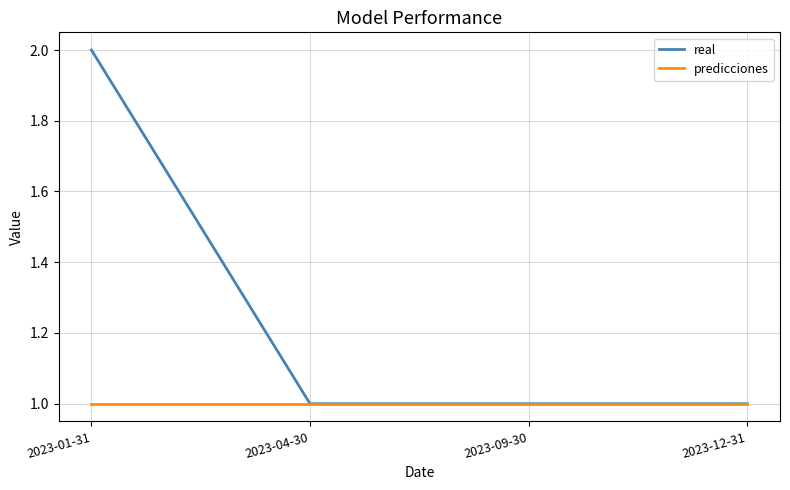

Is this an area chart (filled region under the line)?

No